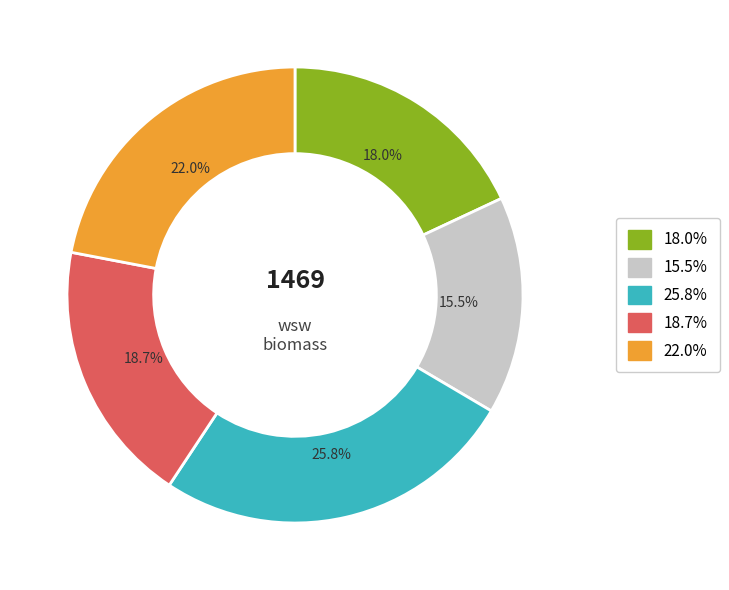

Is there a majority slice in this chart?

No